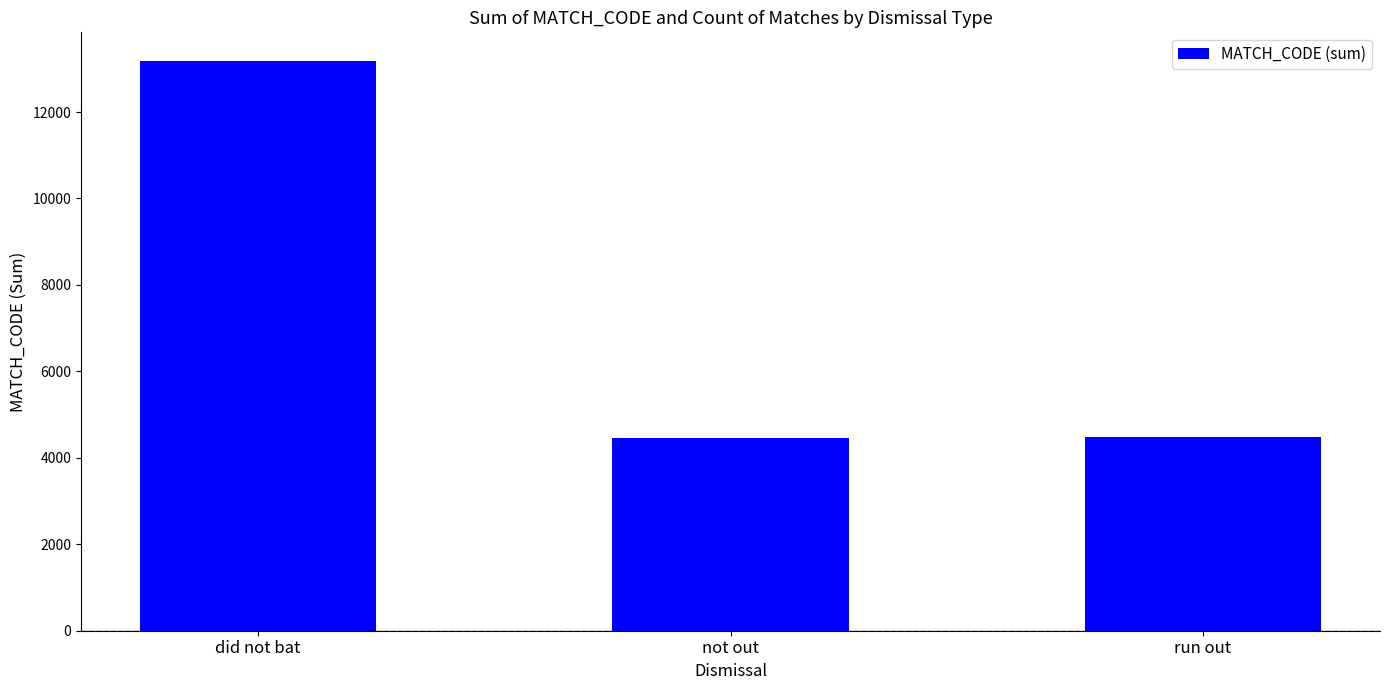

Count the number of data series in this chart.

1